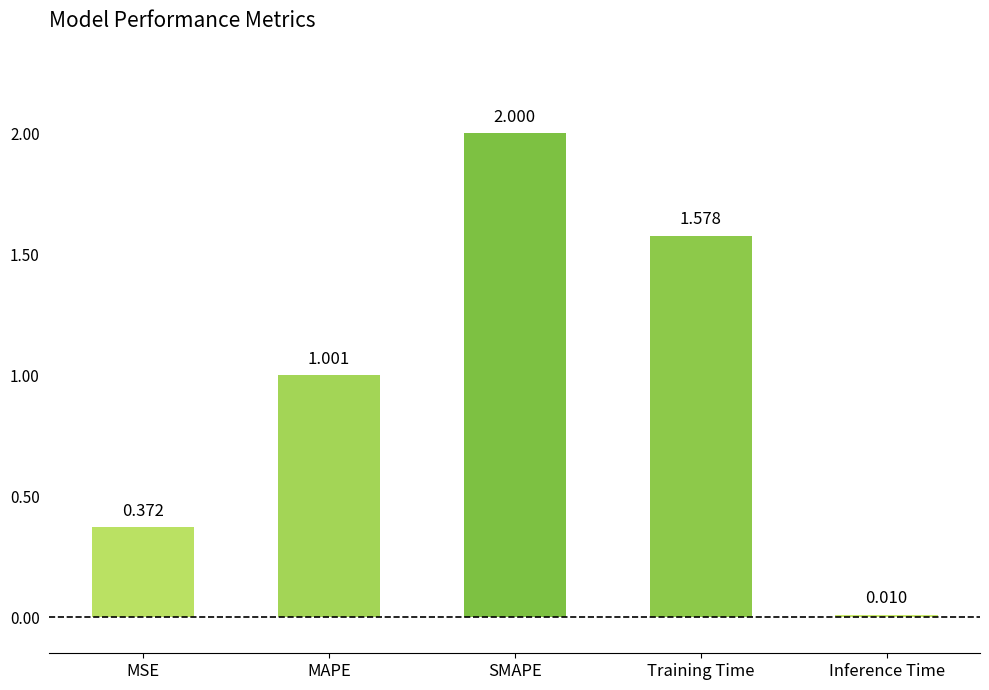

True or false: the data shows 2.0 at SMAPE.

True